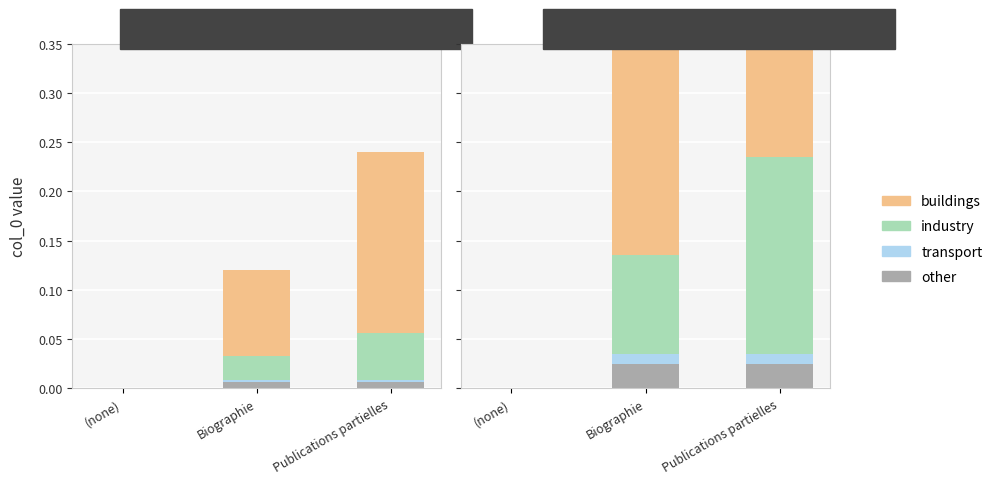

What is the total value across all series at Publications partielles?

1.0